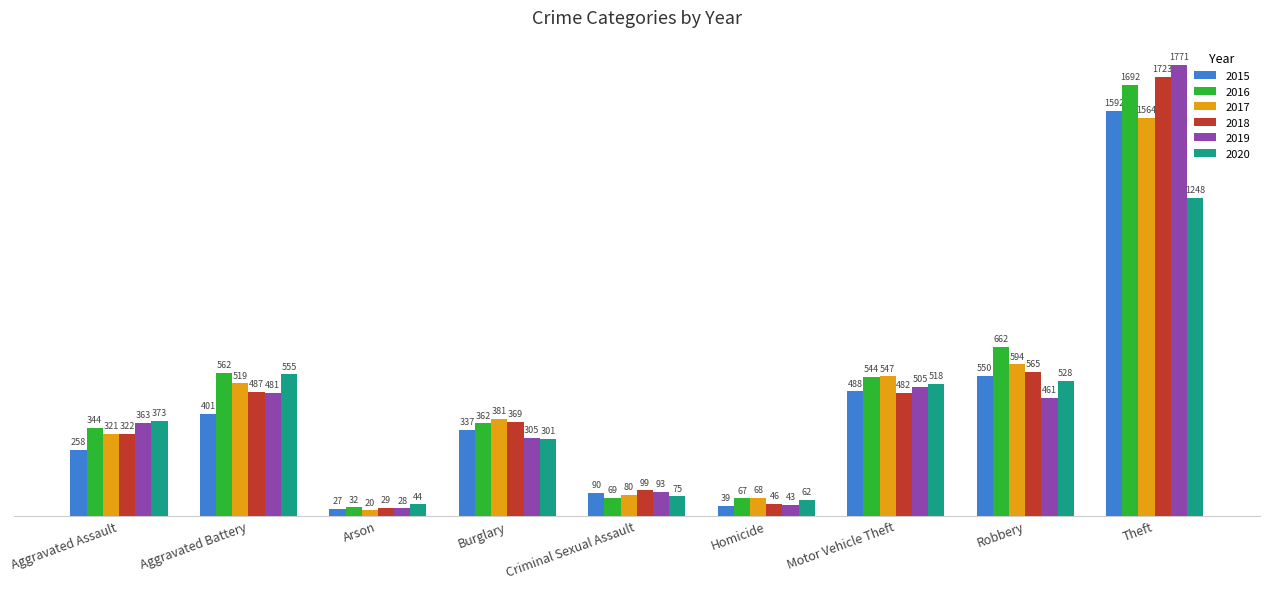

At which category is the sum across all series the highest?

Theft